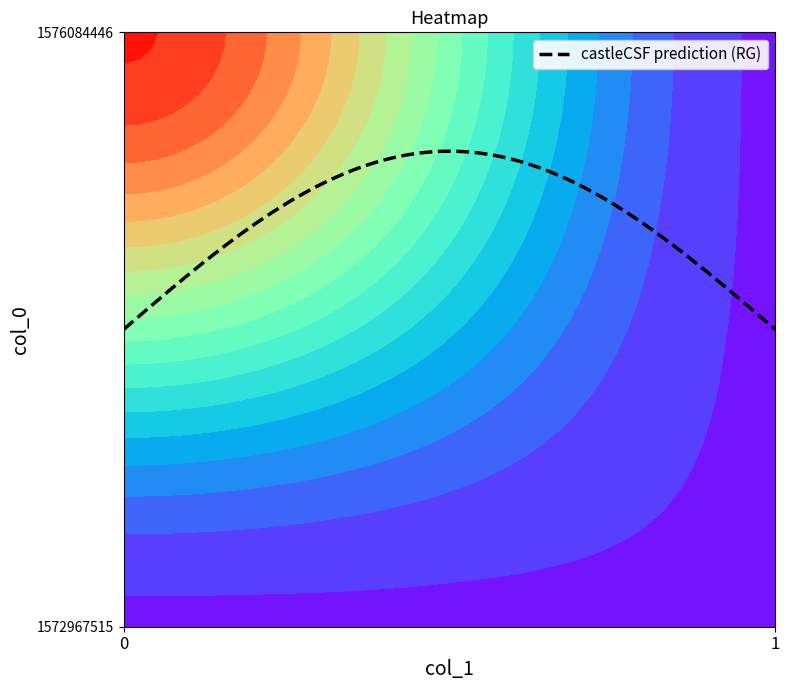

Which series has the widest spread of values?

1576084446